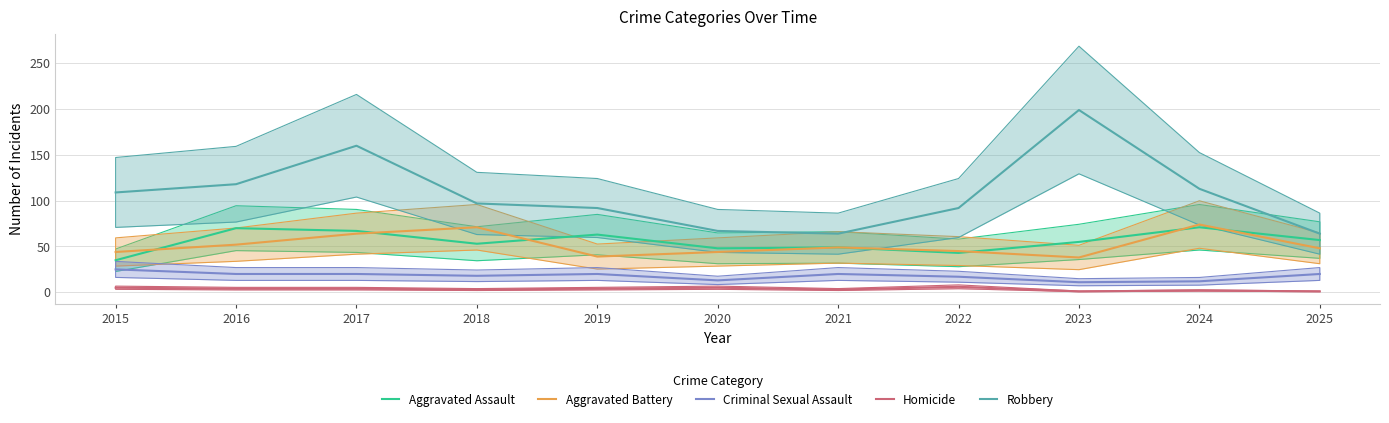

True or false: Robbery and Homicide cross at least once.

False